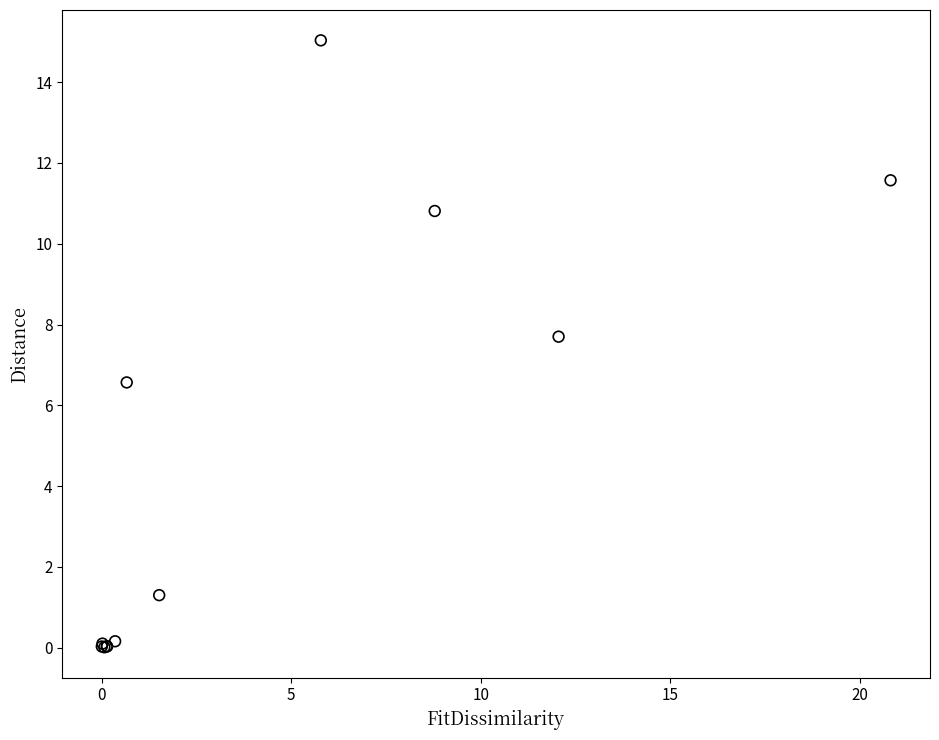

What Y value in the scatter plot is closest to 7?

6.6